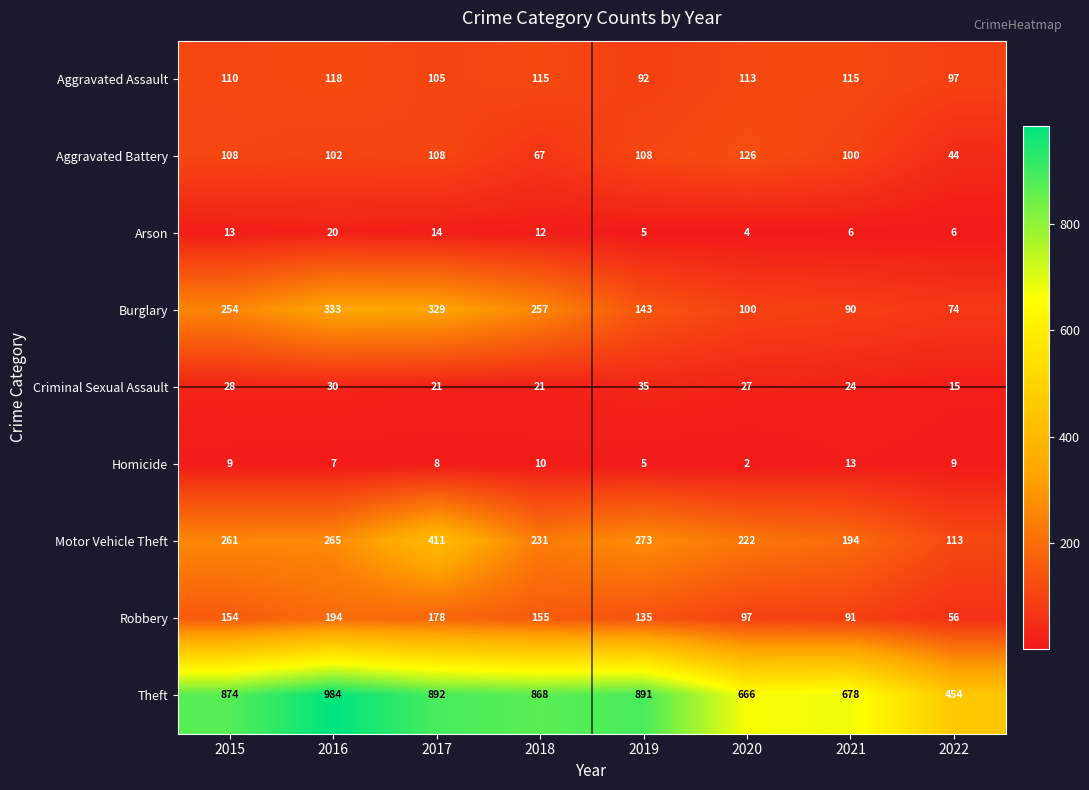

At which category does the chart reach its peak across all series?

2016